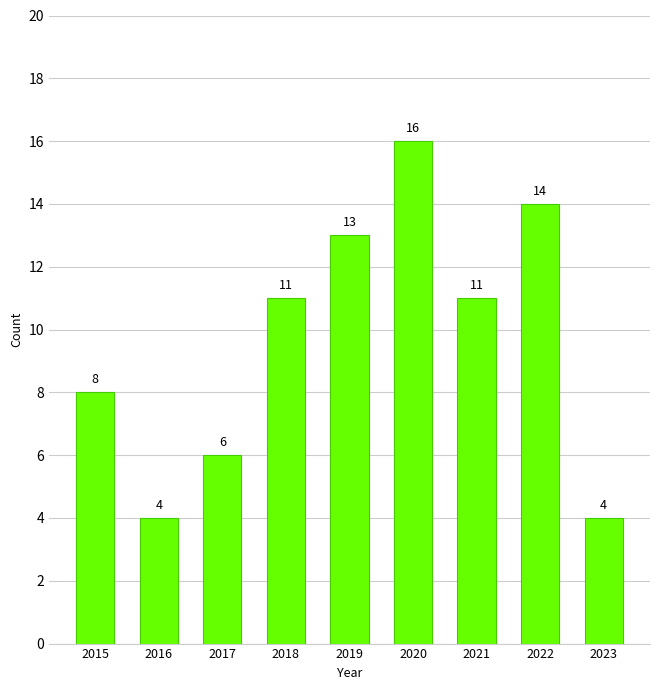

What is the greatest value displayed?

16